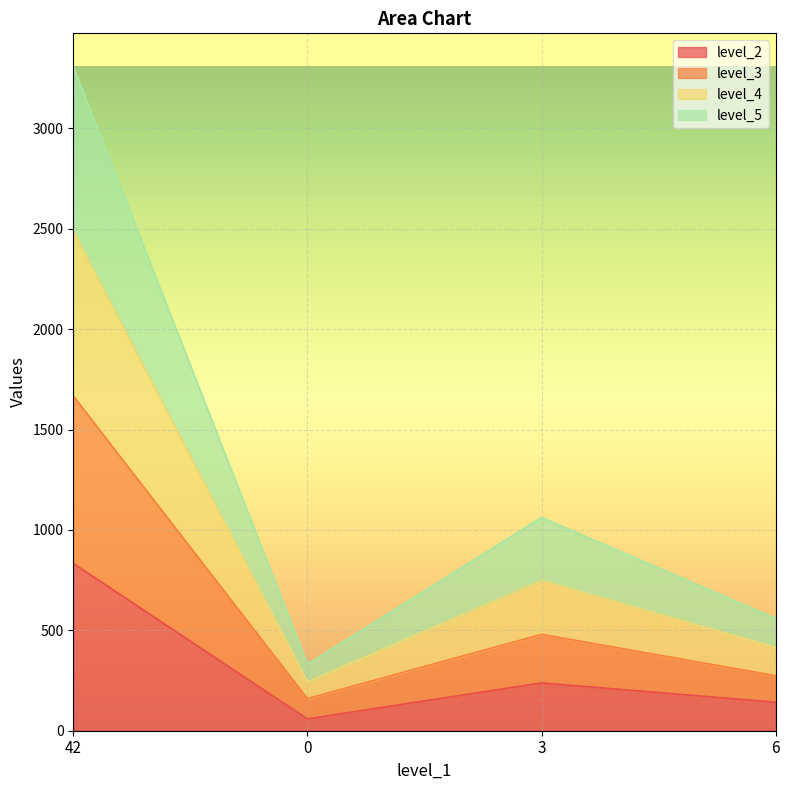

Rank the categories by level_5 value from highest to lowest.

42, 3, 6, 0